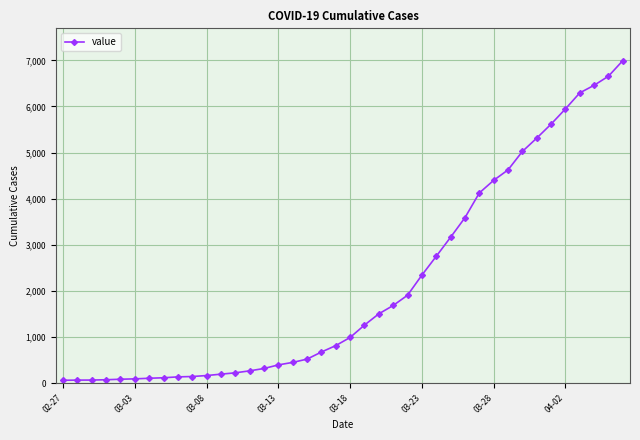

What is the difference between the maximum and second lowest values?

6927